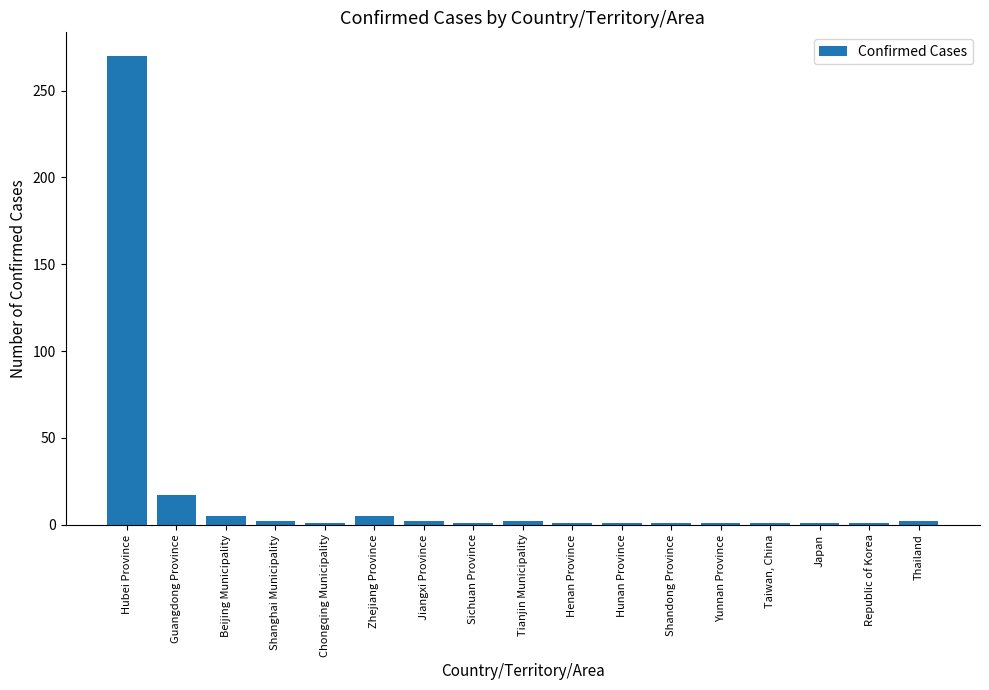

What is the label of the 13th bar from the left?

Yunnan Province